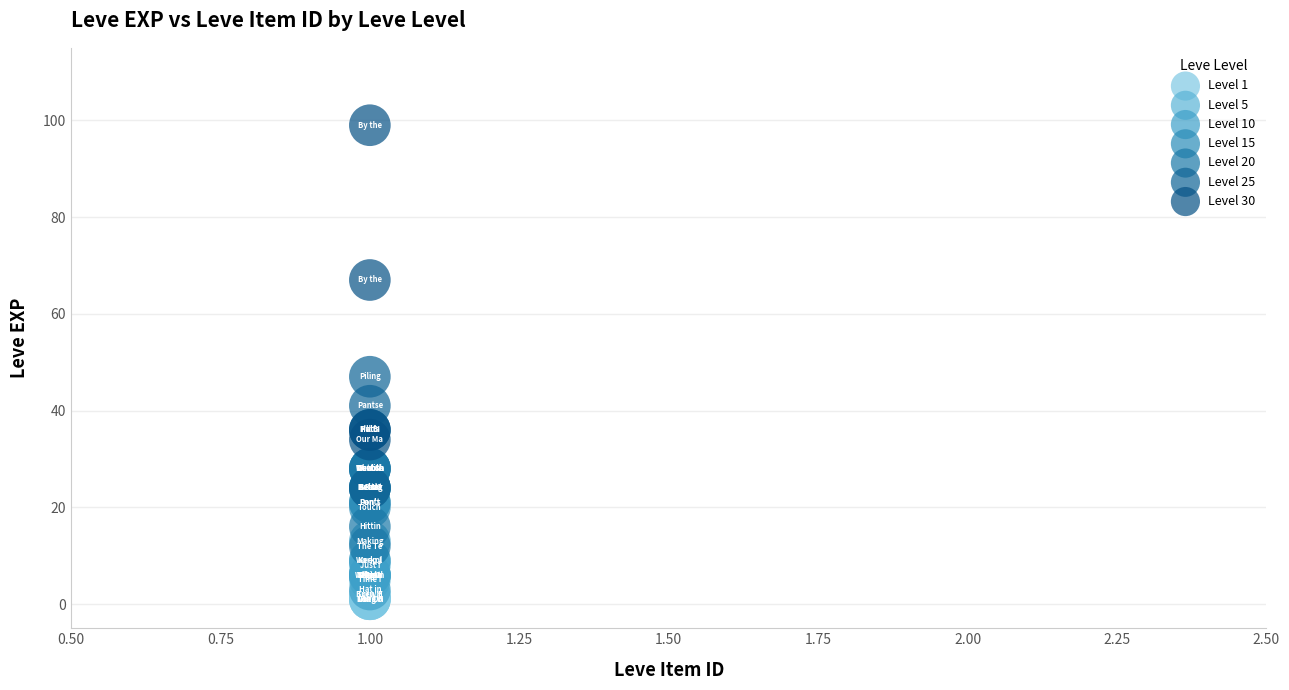

Which series has the largest Y range (max minus min)?

Level 30